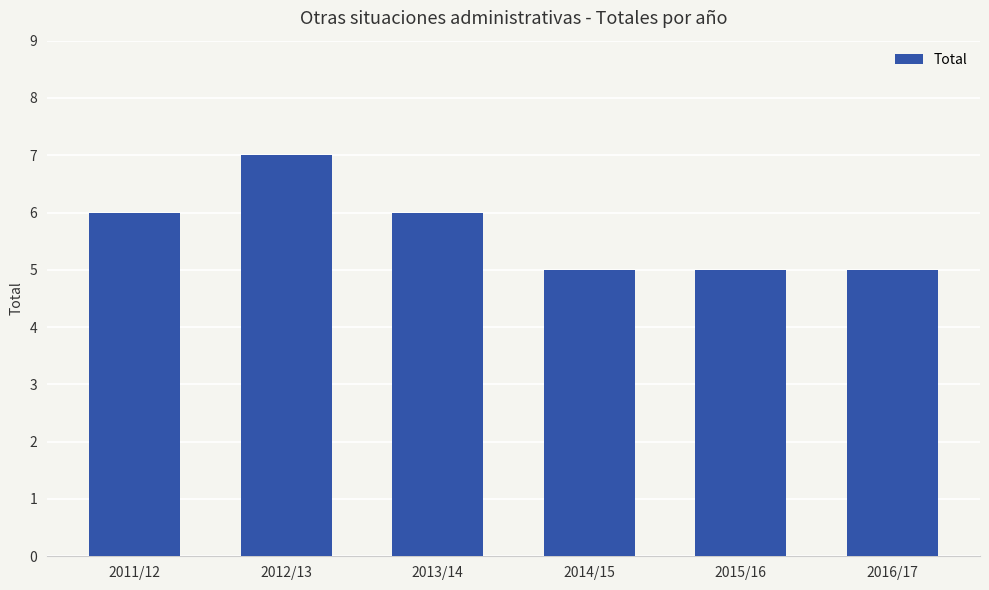

At which category does the chart reach its peak across all series?

2012/13